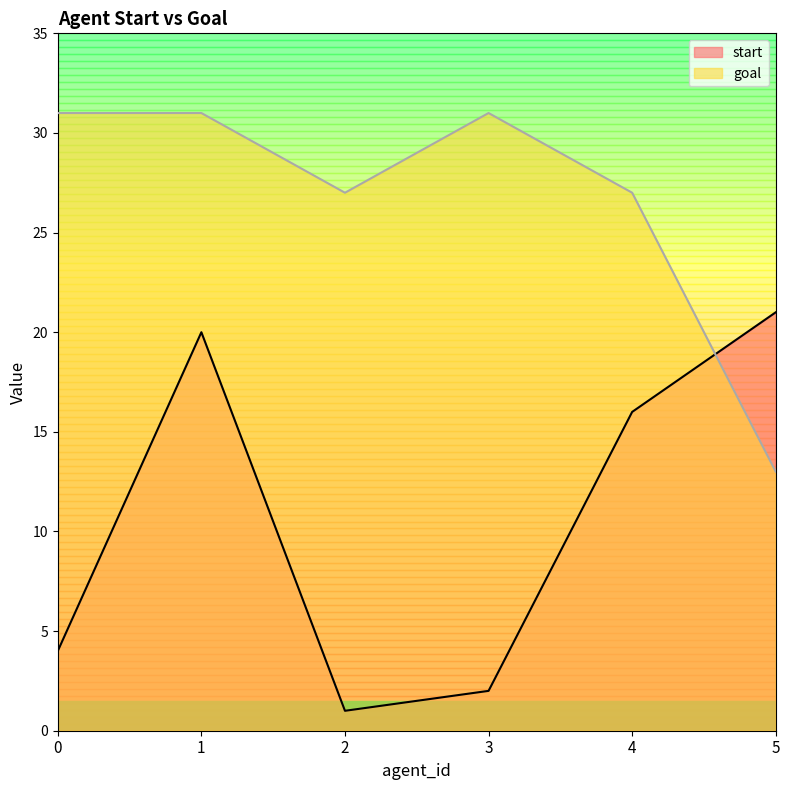

How many interior local peaks does the start series have?

1